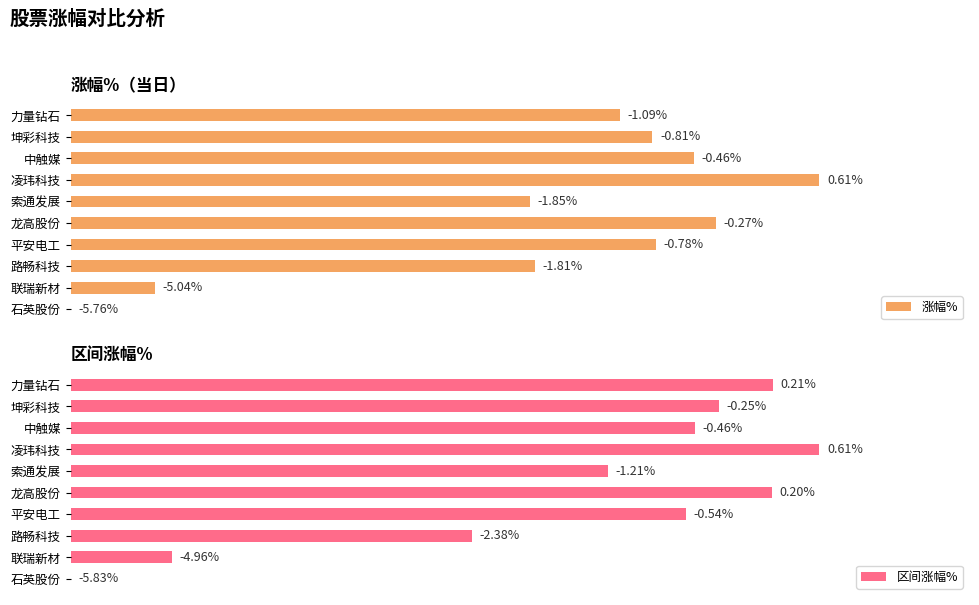

How many bars are there in total?

20